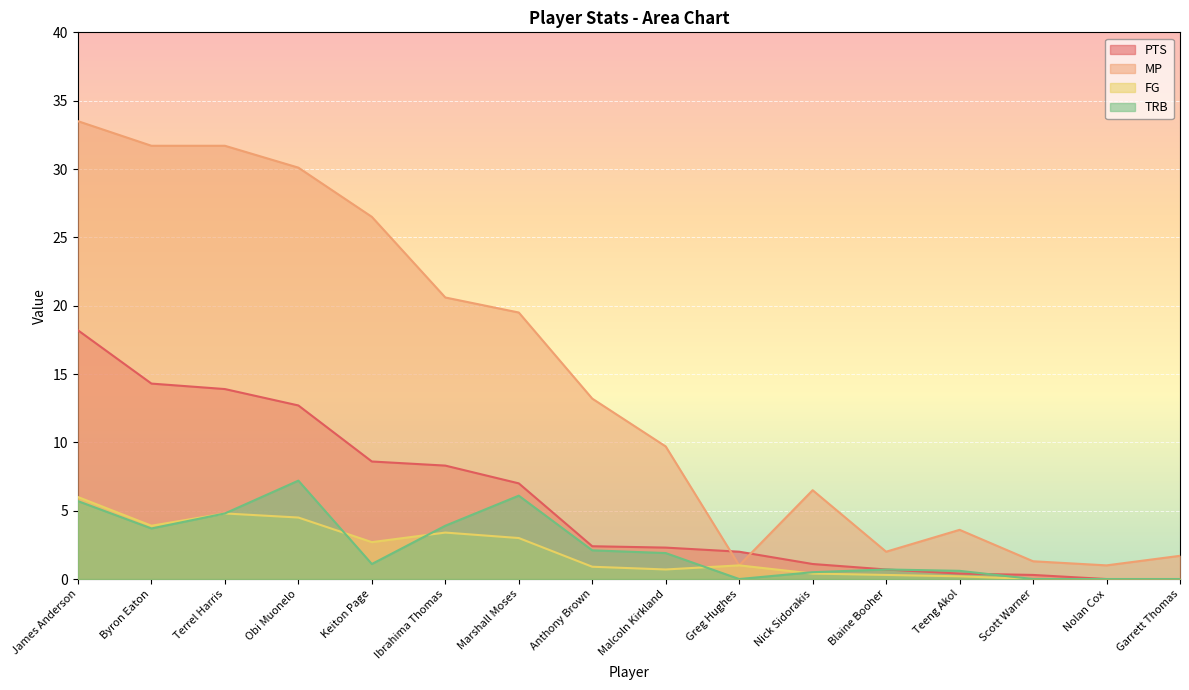

What is the difference between the maximum and minimum values in the TRB series?

7.2